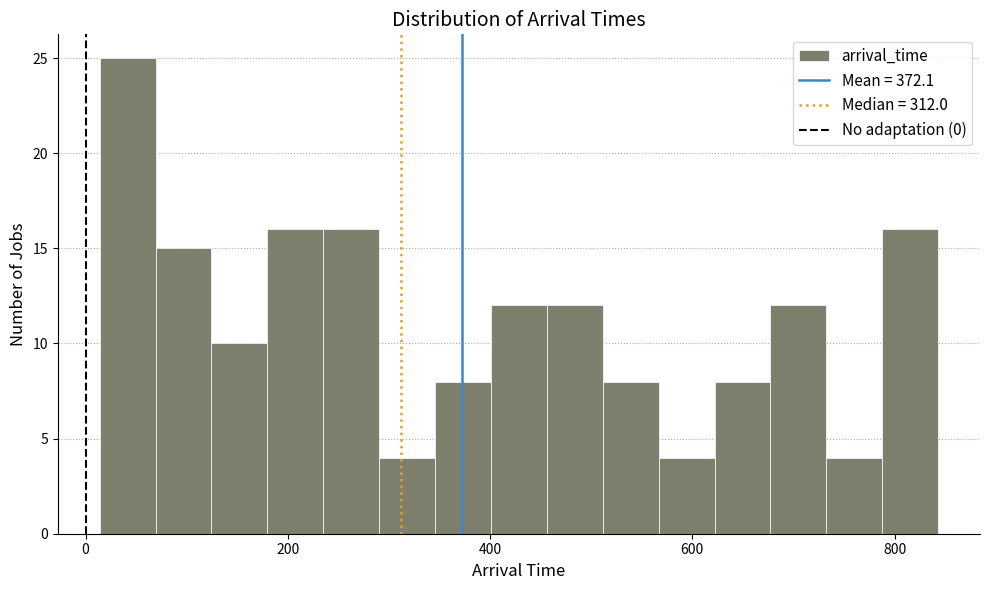

Around what value on the x-axis is the tallest bar? Give the approximate position of its centre, as read against the axis.

40